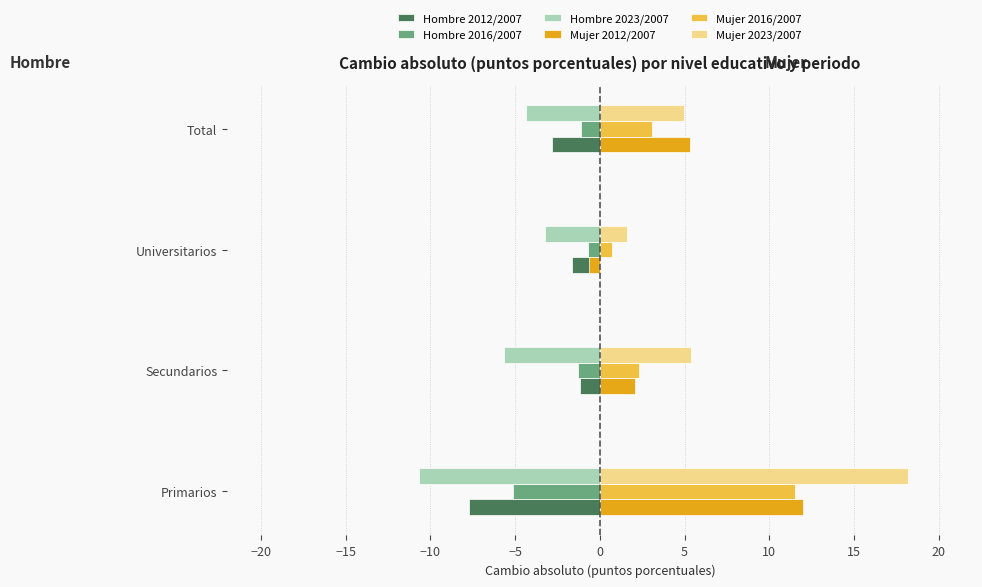

Which series has the widest spread of values?

Mujer 2023/2007